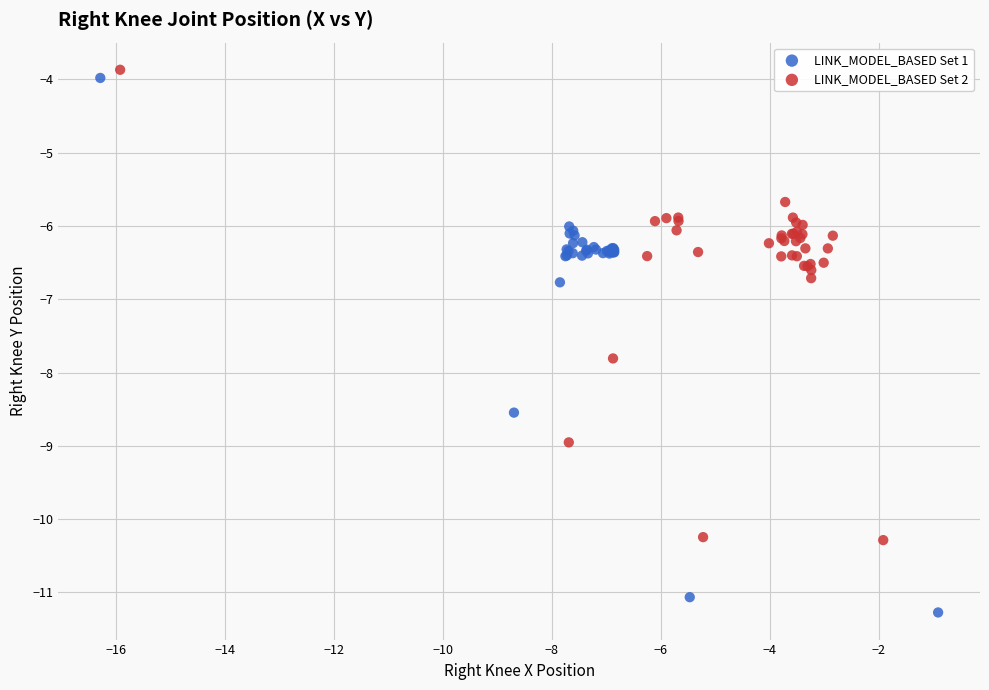

What are all the series names shown in the legend?

LINK_MODEL_BASED Set 1, LINK_MODEL_BASED Set 2